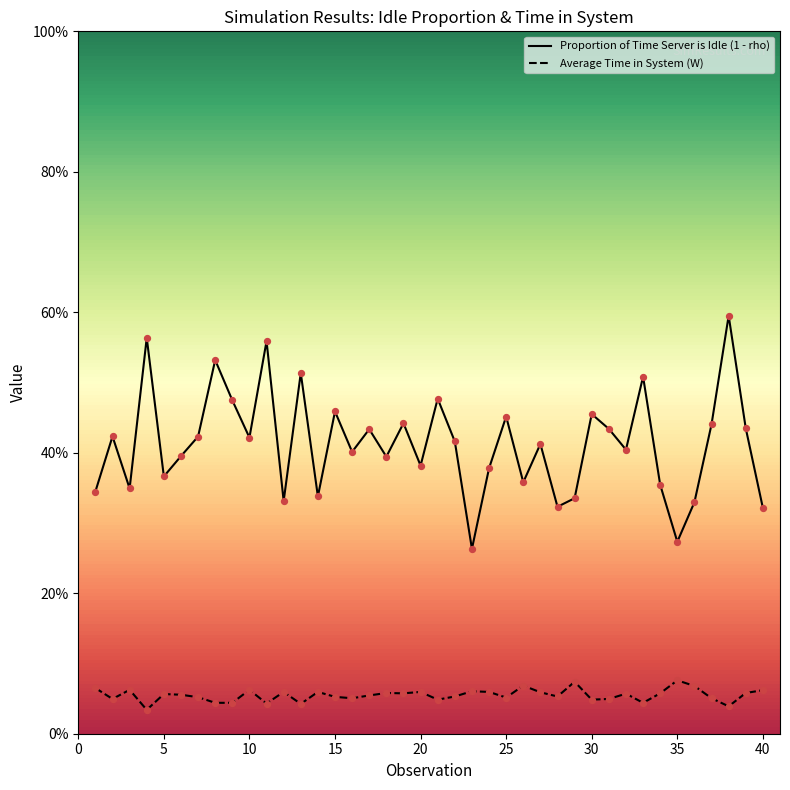

Which series has the largest total across all categories?

Proportion of Time Server is Idle (1 - rho)